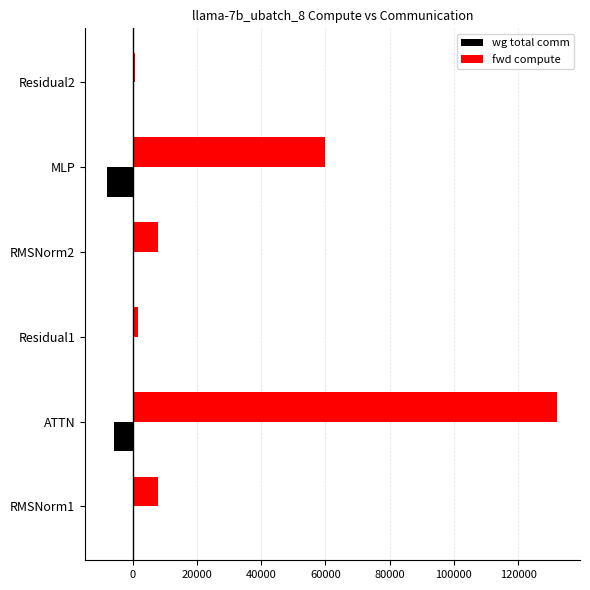

The wg total comm series shows -7851.5 at MLP. True or false?

True